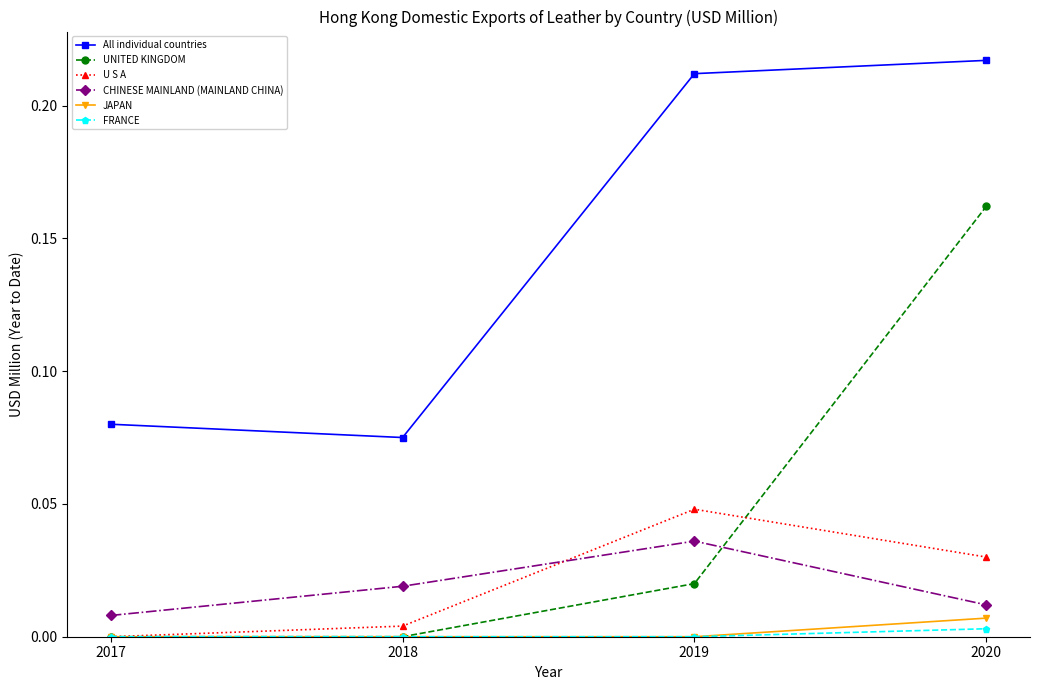

List the labels in order of All individual countries value, smallest first.

2018, 2017, 2019, 2020